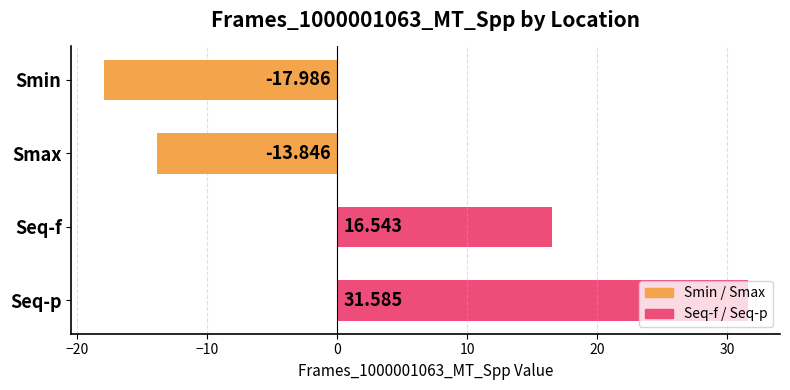

What is the average value?

4.1